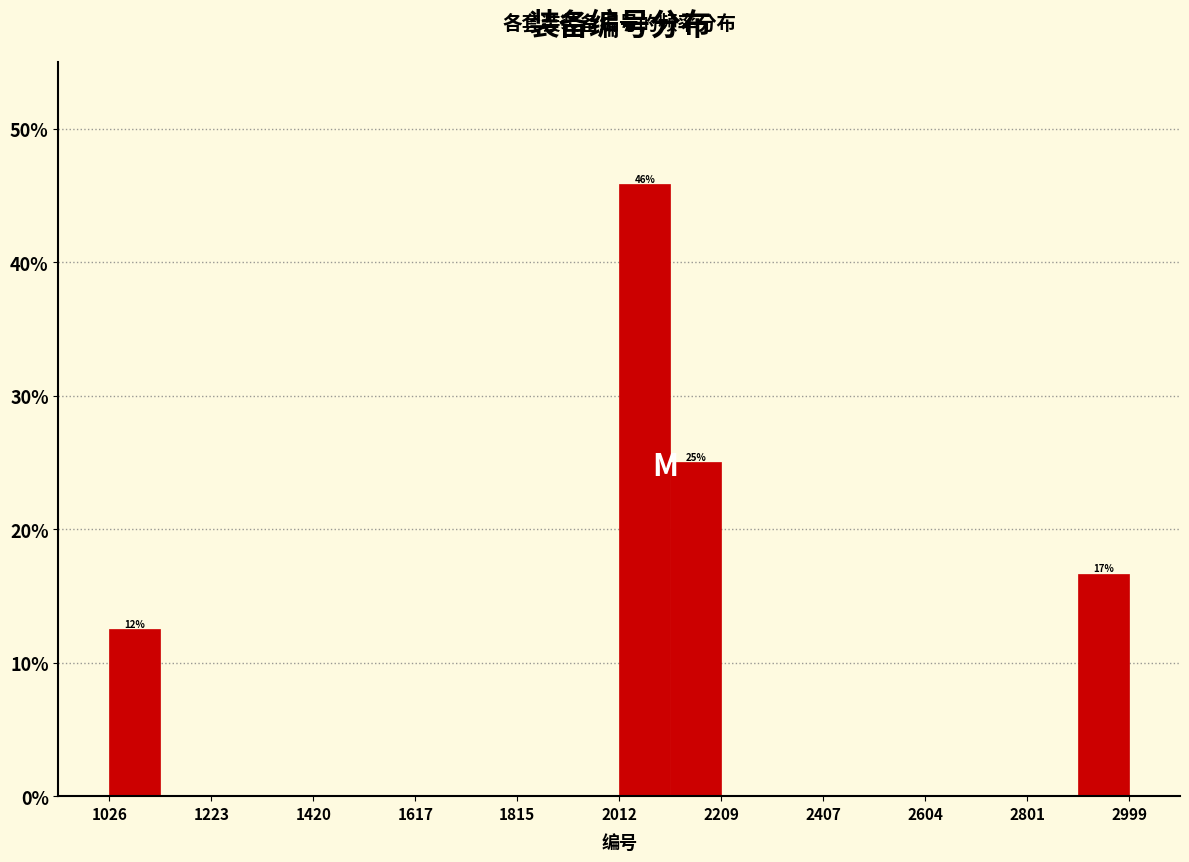

Over which range of the x-axis is the bar tallest?

2020 to 2120